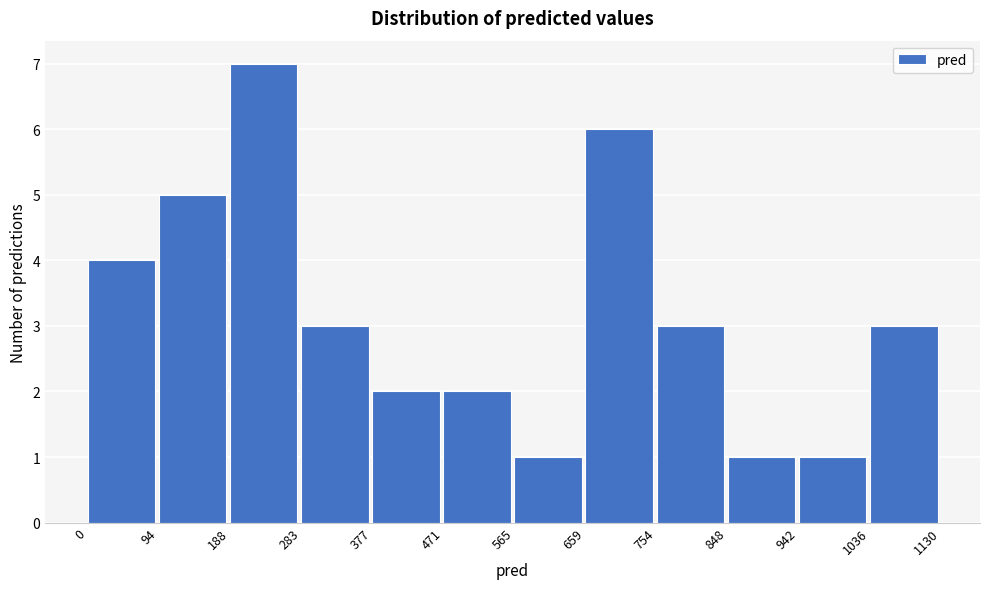

Reading left to right, list every bar in this chart as the range it spans on the x-axis followed by its height. The values are not printed on the chart, so give them approximately, as read against the axis.

0 to 94: 4
94 to 188: 5
188 to 283: 7
283 to 377: 3
377 to 471: 2
471 to 565: 2
565 to 659: 1
659 to 754: 6
754 to 848: 3
848 to 942: 1
942 to 1036: 1
1036 to 1130: 3